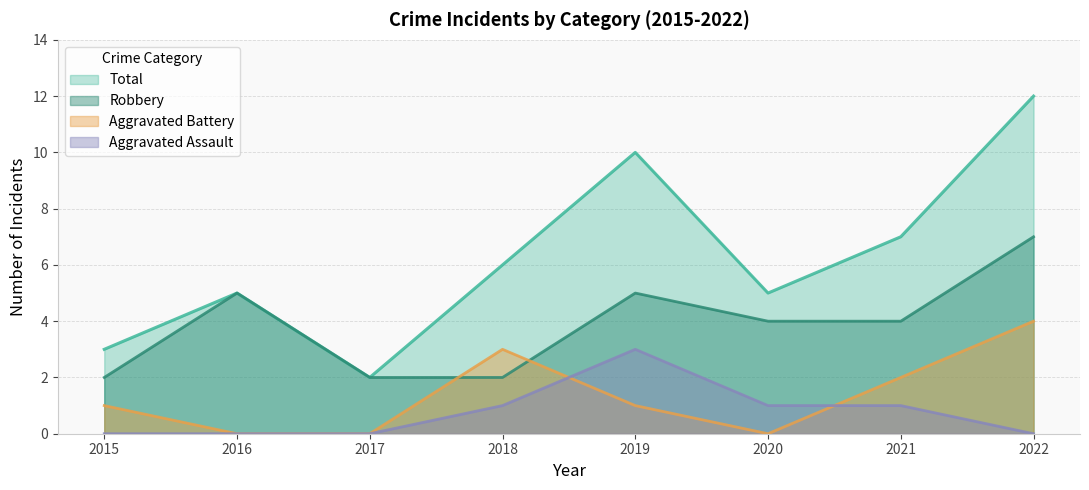

What is the value of the Total point at the 6th from the left?

5